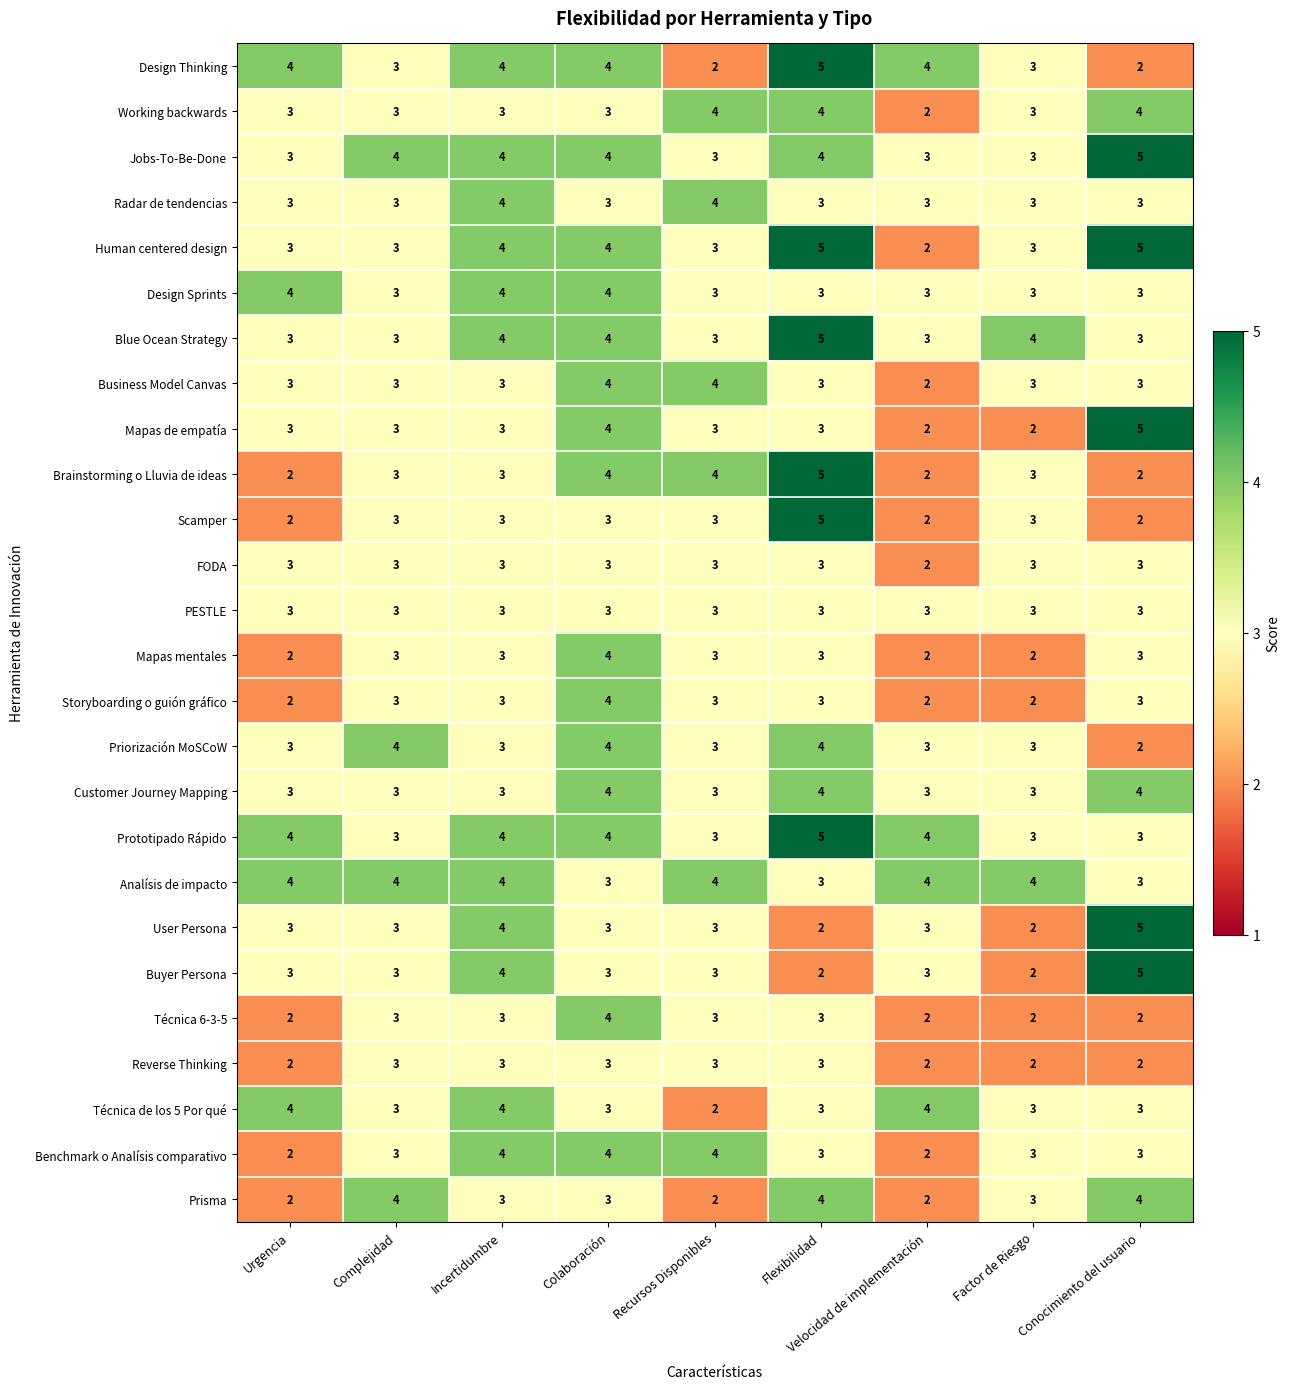

What is the maximum value shown in the chart?

5